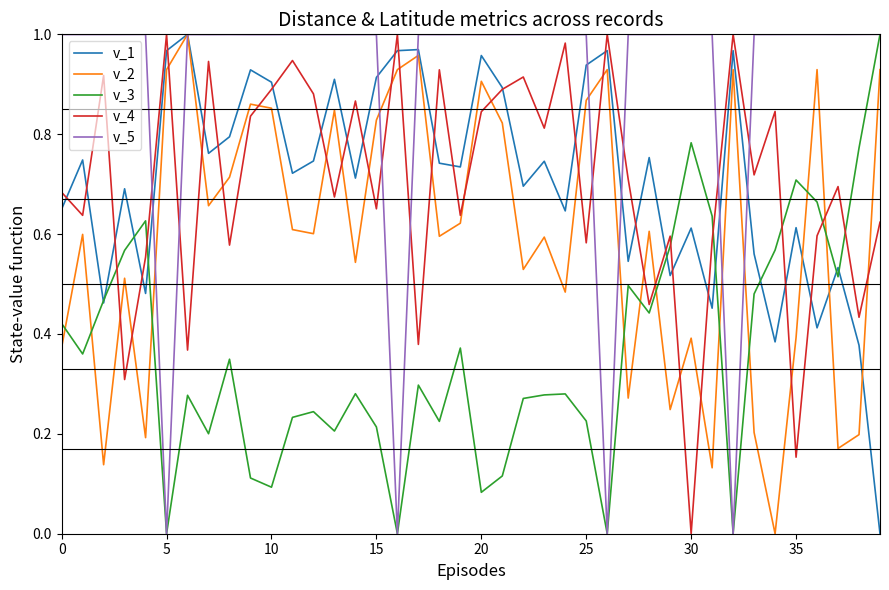

How many times do v_2 and v_3 cross each other?

10